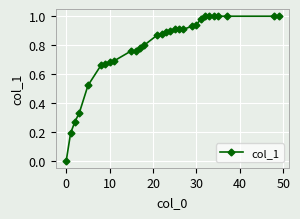

What is the sum of all values?

23.2